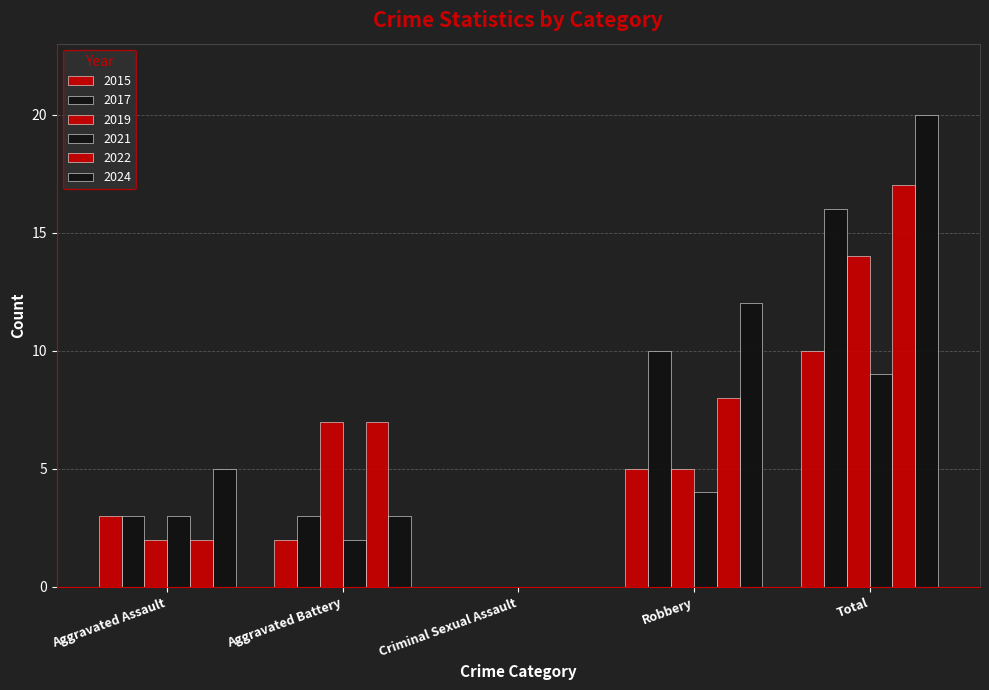

Count the number of categories in the chart.

5